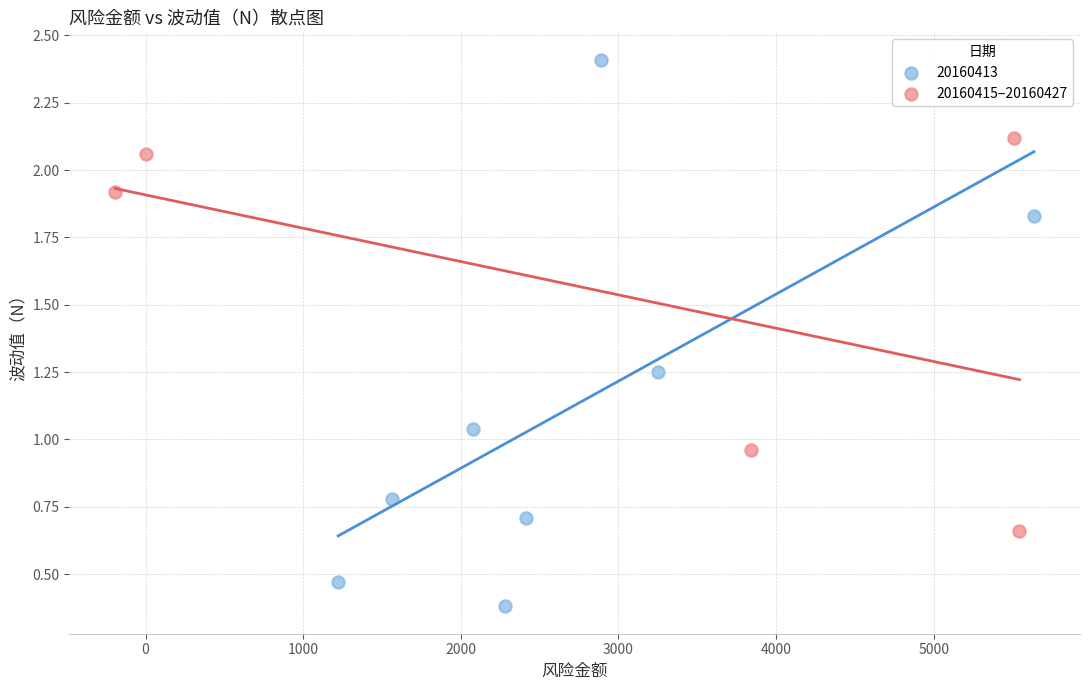

Which series contains the highest Y value?

20160413